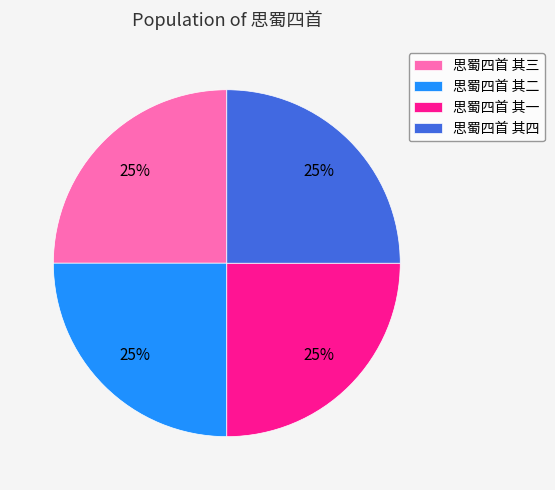

How many segments does this pie chart have?

4